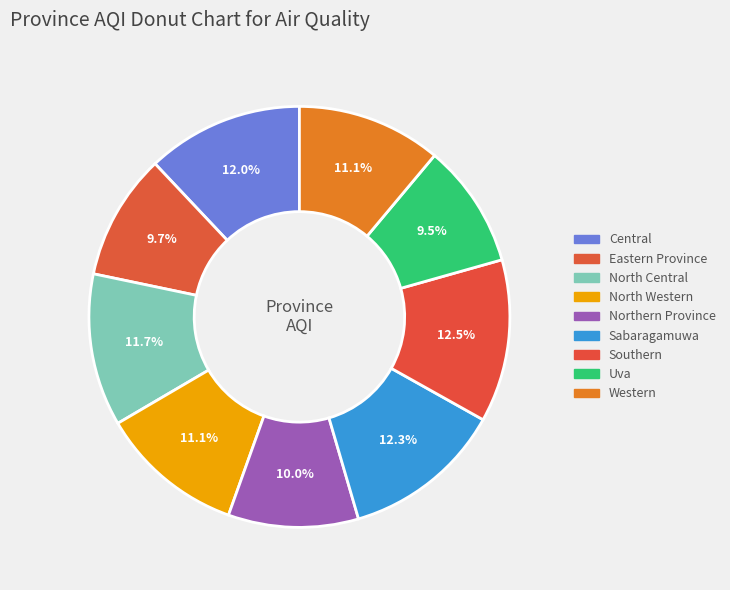

How many slices are in this pie chart?

9